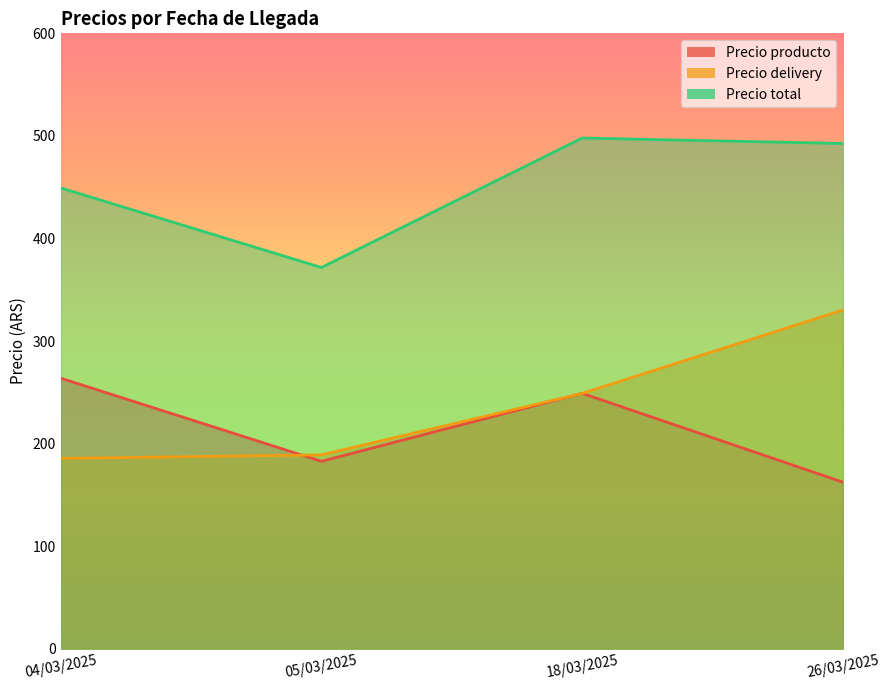

At which label is Precio producto closest to 213?

05/03/2025